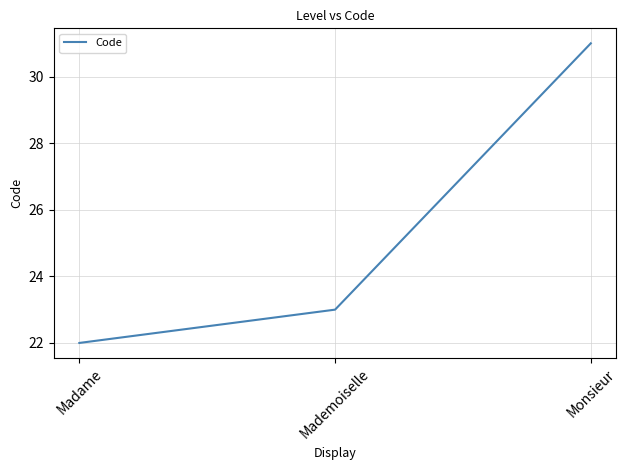

How many categories are shown in the chart?

3